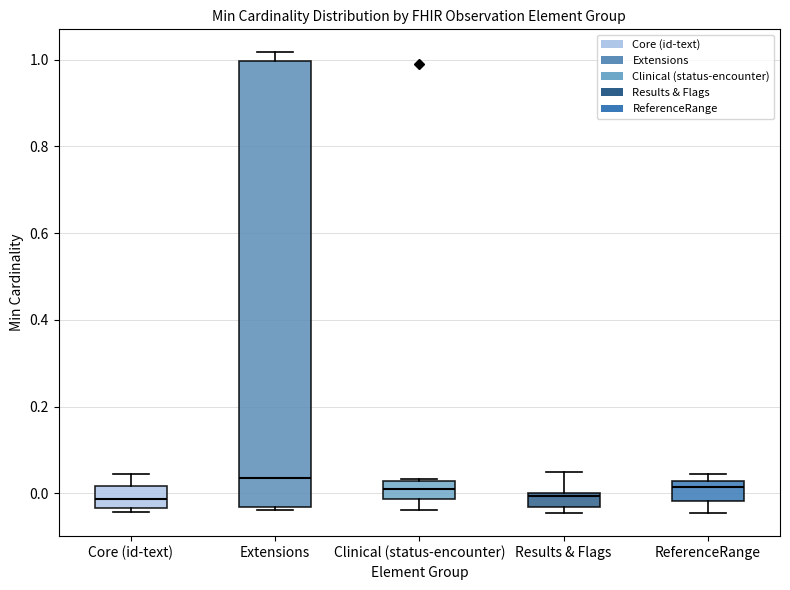

Which box has the highest median line?

Extensions